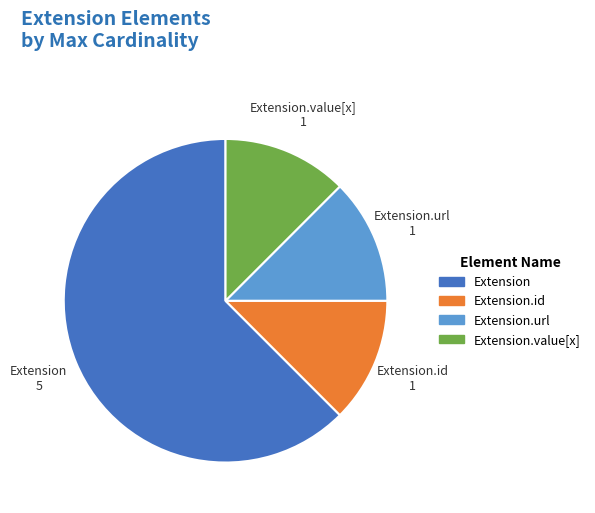

Is there any slice that represents more than half of the pie?

Yes